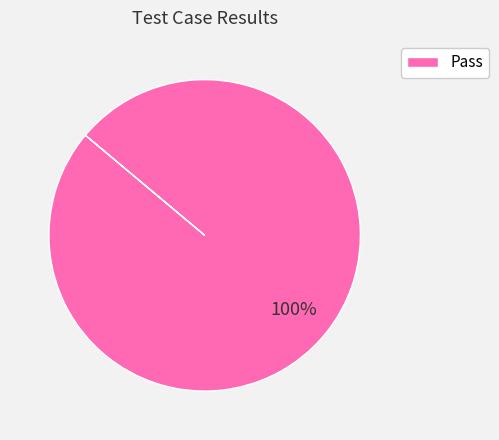

How many slices are in this pie chart?

1